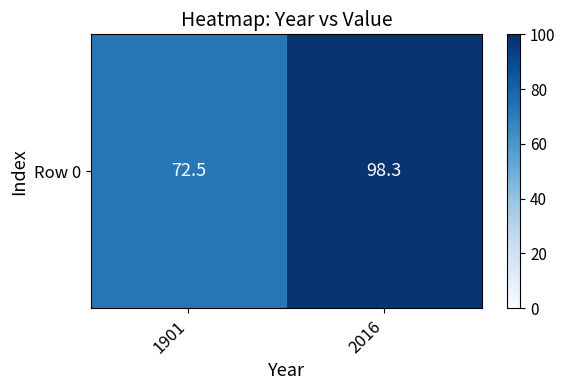

What is the change in value from 1901 to 2016?

+25.8